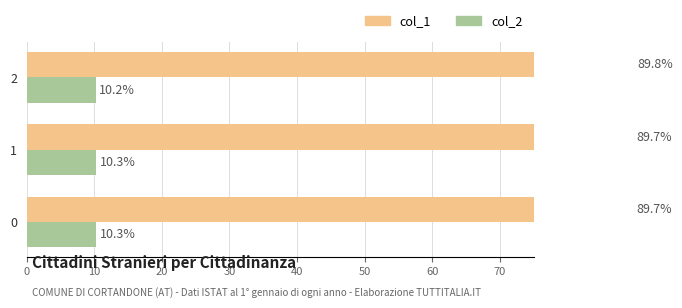

How many data points does each series have?

3